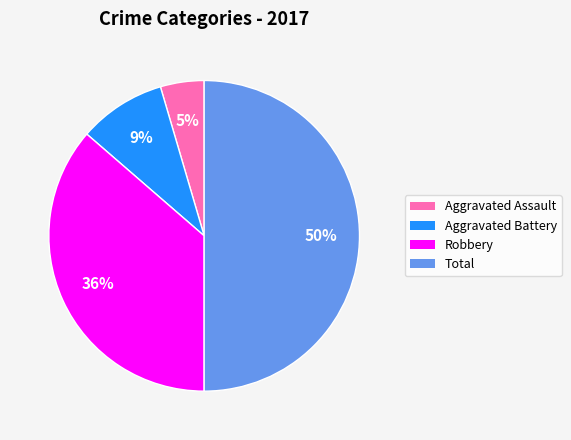

How many segments does this pie chart have?

4